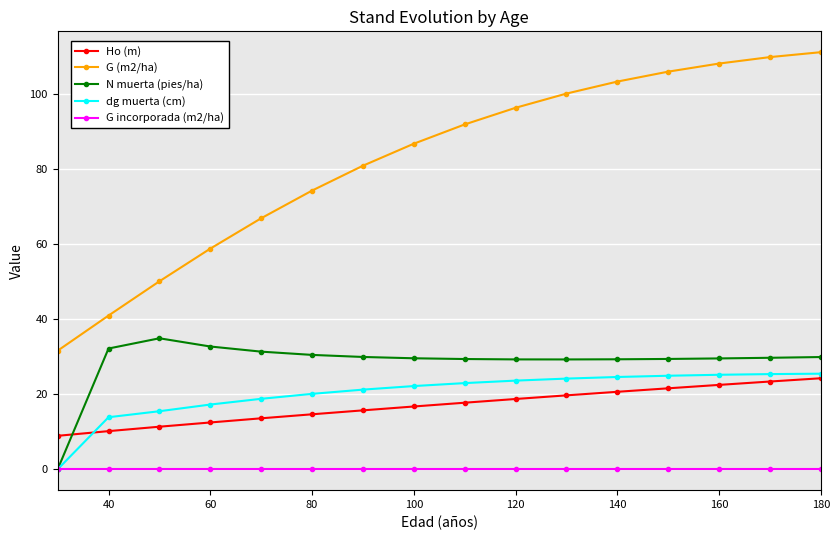

What is the greatest value displayed?

111.2